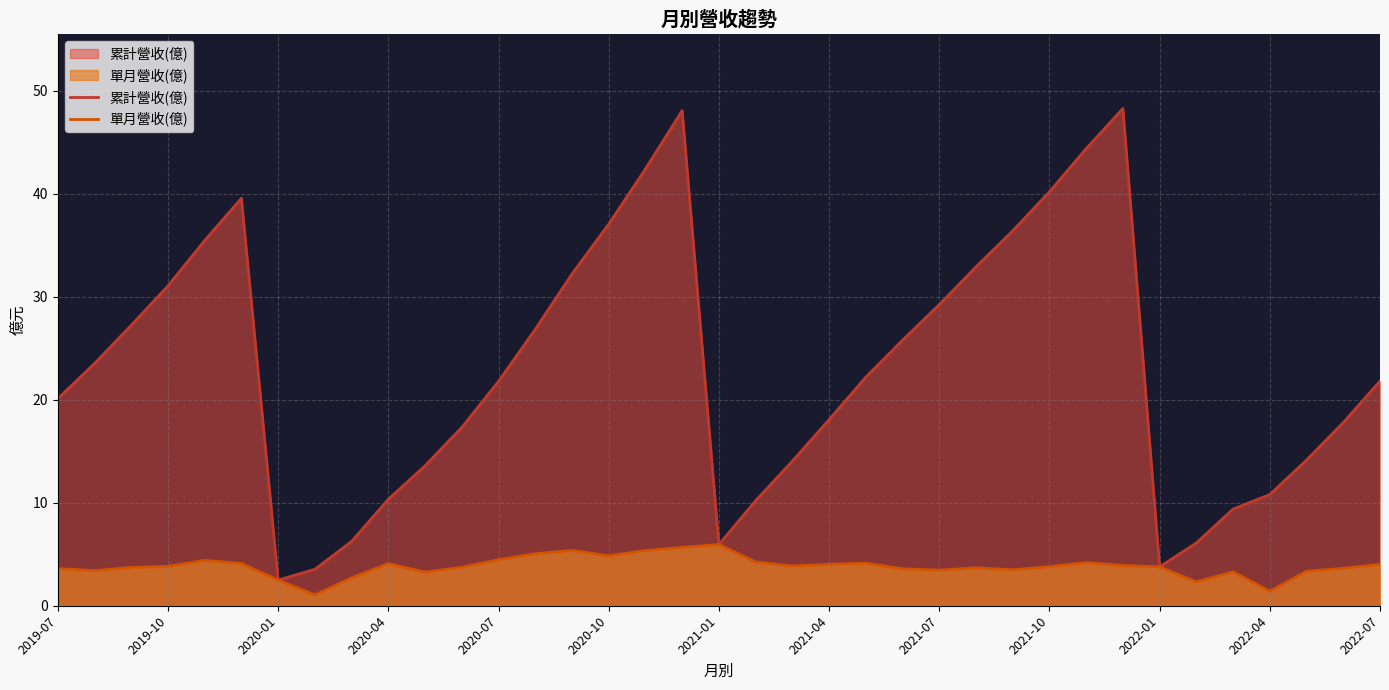

At which category does 累計營收(億) reach its first local valley?

2020-01